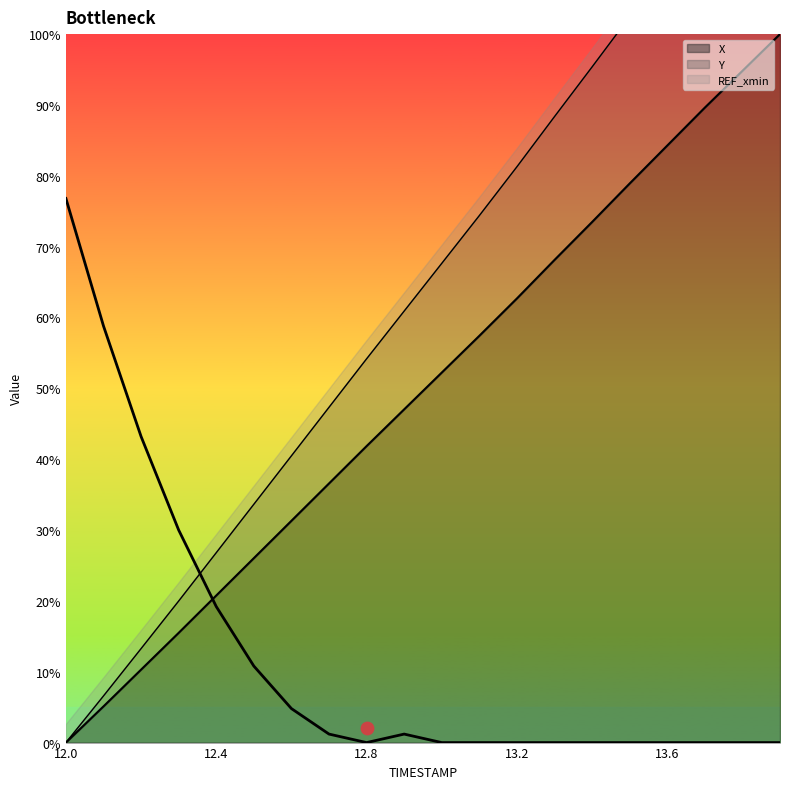

At which category is the sum across all series the highest?

13.9